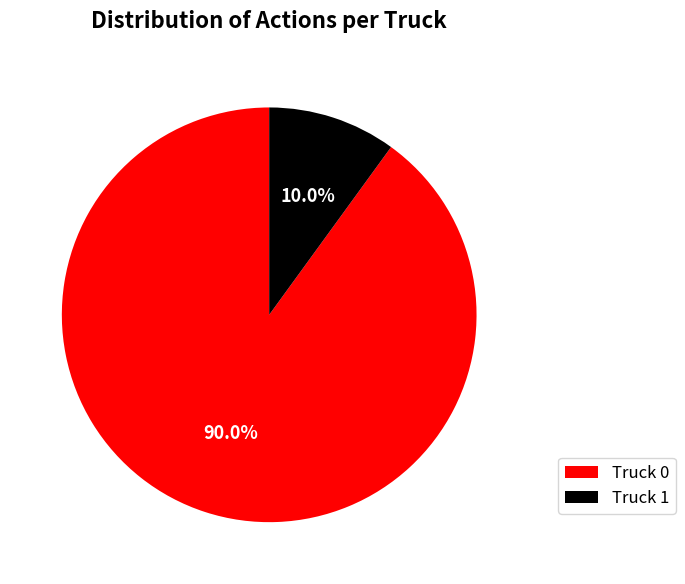

True or false: Truck 1 accounts for 10% of the total.

True